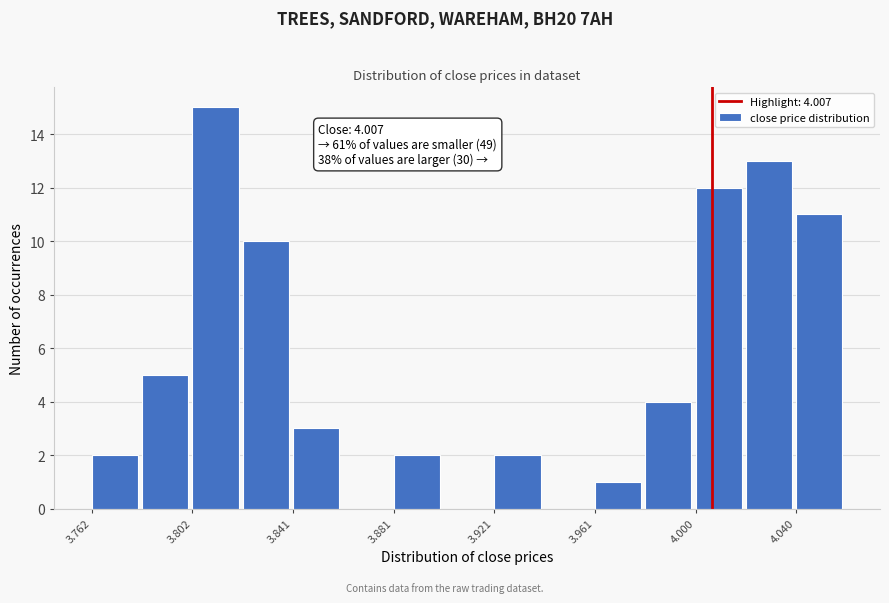

Around what value on the x-axis is the tallest bar? Give the approximate position of its centre, as read against the axis.

3.810